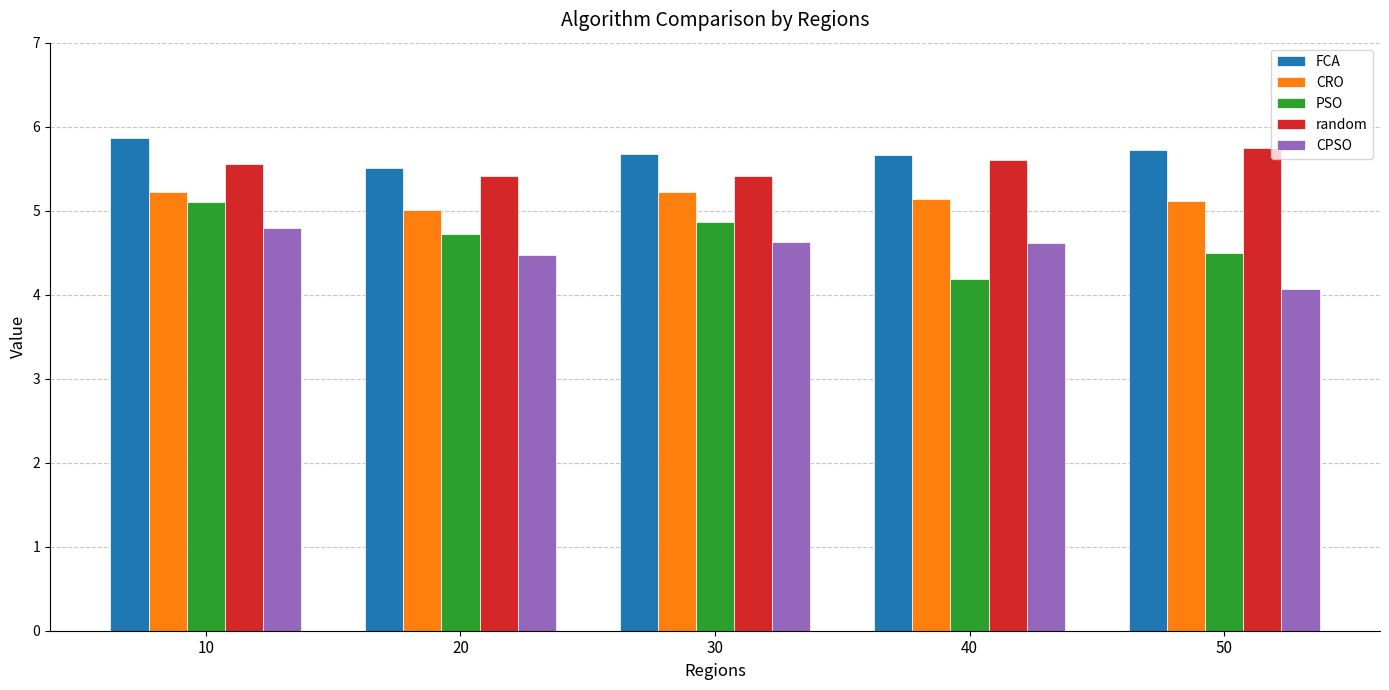

Between 20 and 40, which series saw the biggest shift?

PSO